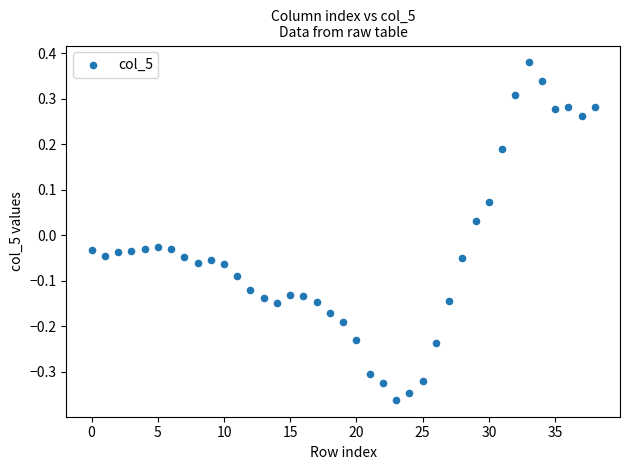

What is the range of Y values (max minus min)?

0.7